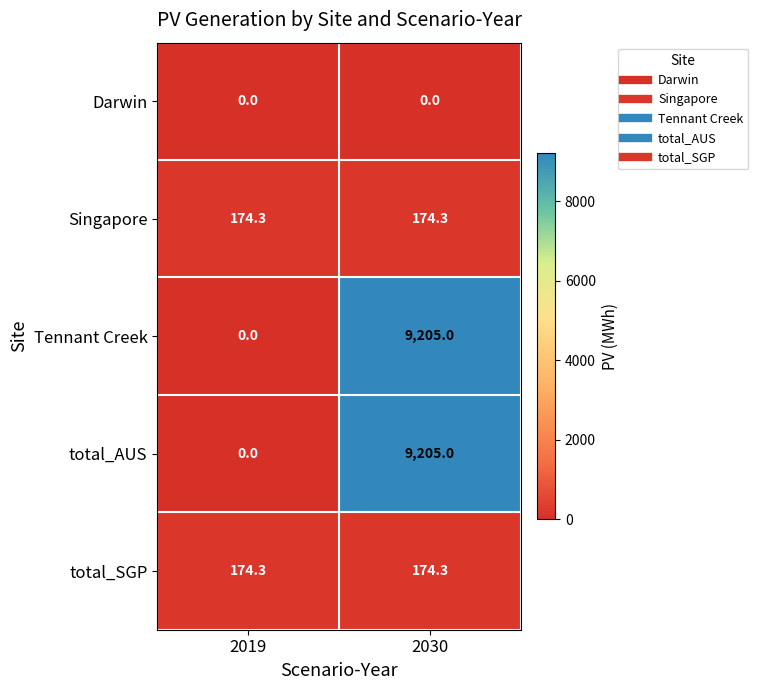

What is the highest value of the Tennant Creek series?

9205.0